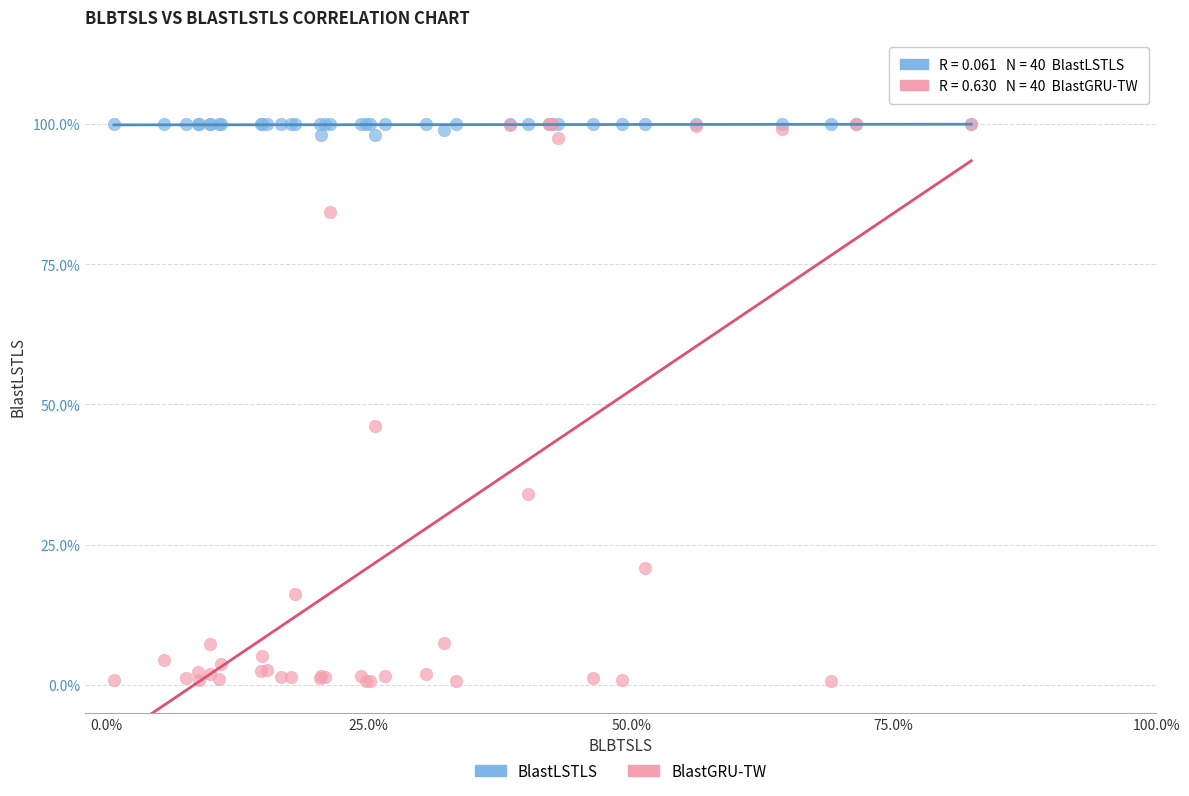

Which series has the largest Y range (max minus min)?

BlastGRU-TW